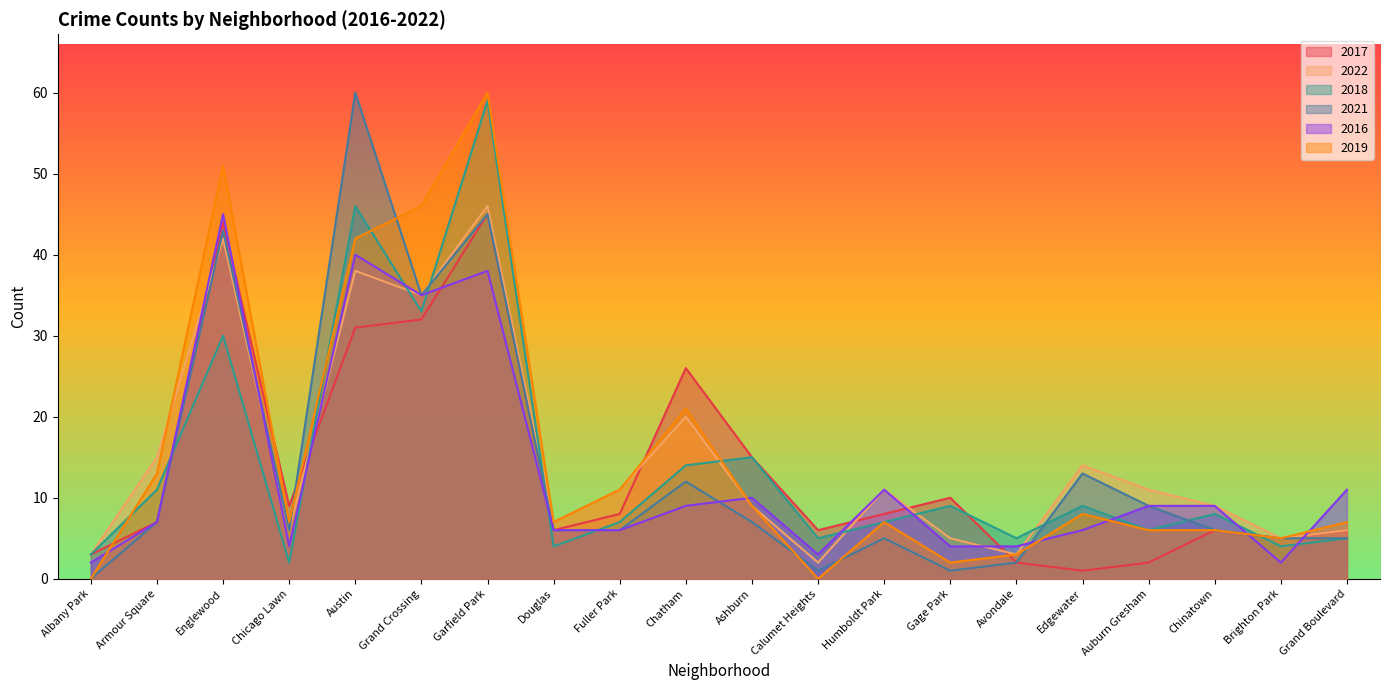

What is the value of the 2018 point at the 13th from the left?

7